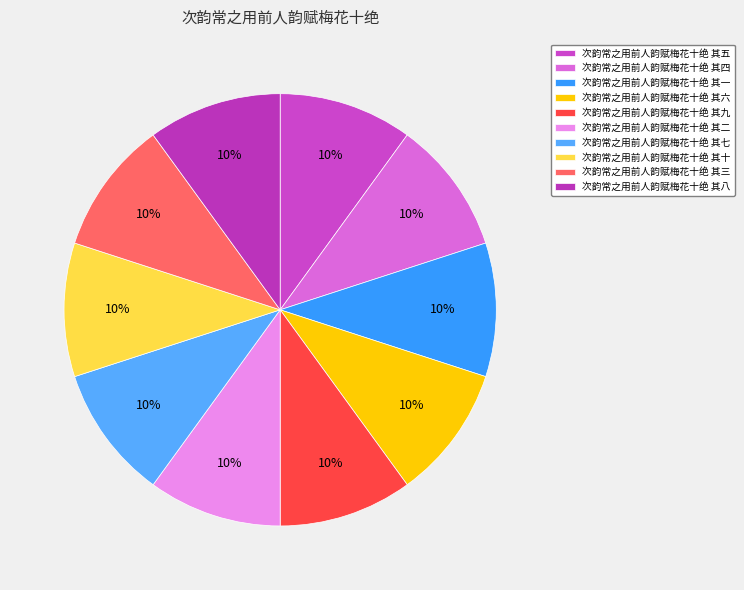

How many segments does this pie chart have?

10